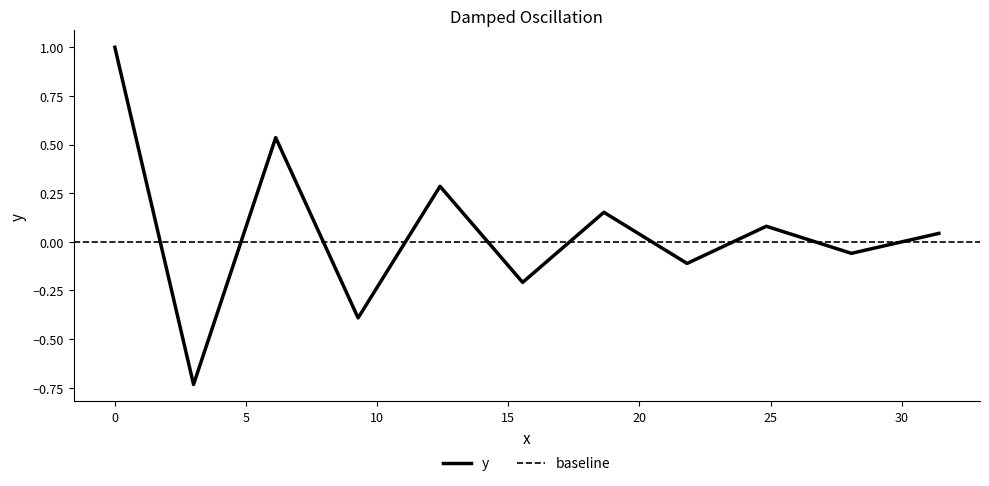

What is the difference between the maximum and minimum values?

1.7